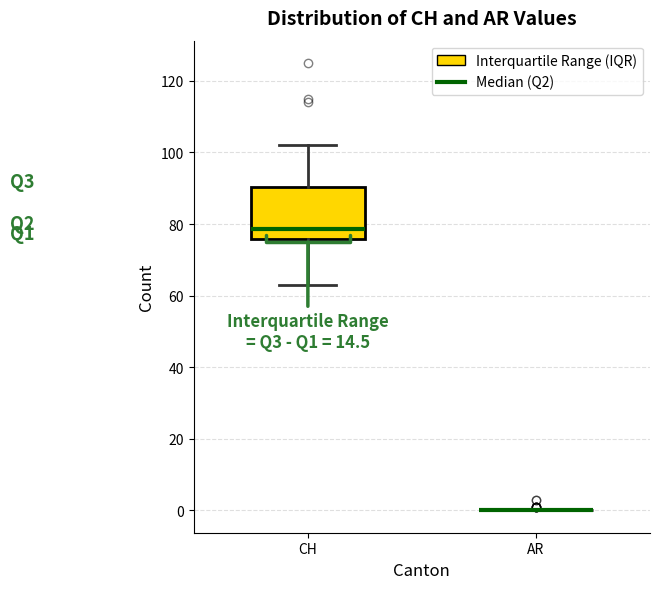

Reading left to right, transcribe this box plot: for each box, give where its median line is, the range the box spans, and where its two whiskers end, as read against the y-axis. The values are not printed on the chart, so give them approximately, as read against the axis.

CH: median 78, box 76 to 90, whiskers 64 to 102
AR: box collapsed to a line at 0, whiskers 0 to 0